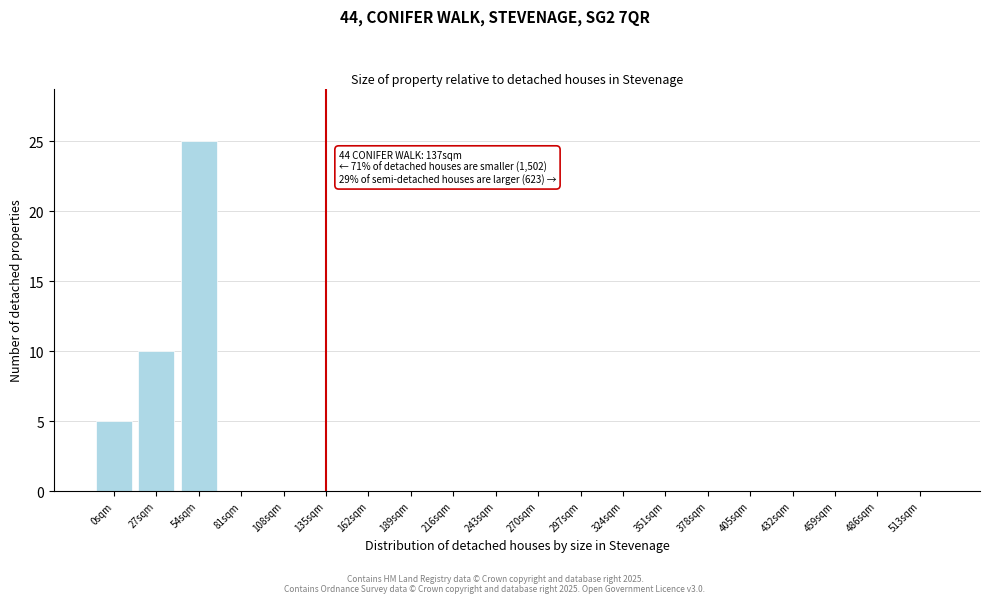

Reading right to left, what are all the values shown in this chart?

513sqm=0	486sqm=0	459sqm=0	432sqm=0	405sqm=0	378sqm=0	351sqm=0	324sqm=0	297sqm=0	270sqm=0	243sqm=0	216sqm=0	189sqm=0	162sqm=0	135sqm=0	108sqm=0	81sqm=0	54sqm=25	27sqm=10	0sqm=5